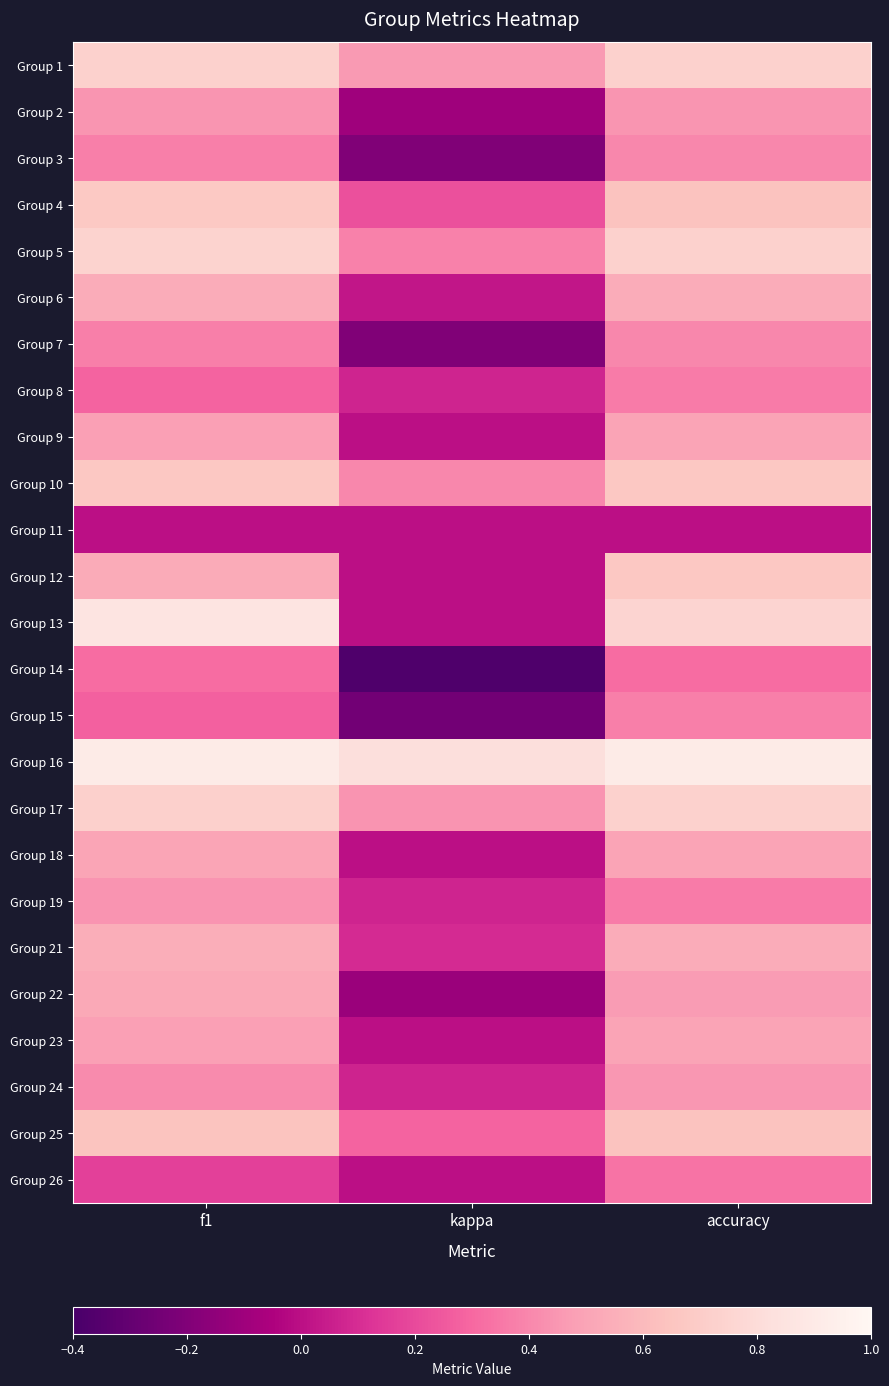

At how many categories does at least one series exceed 0?

3